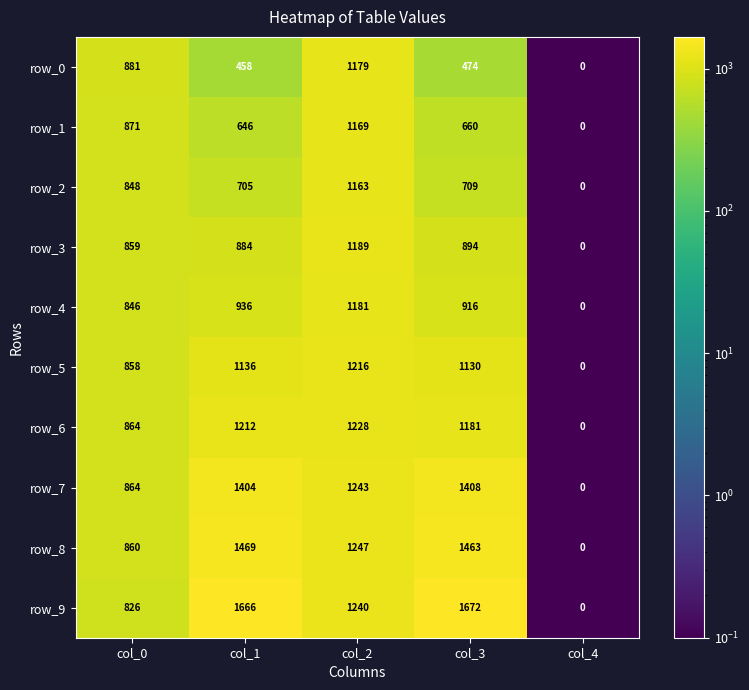

Which series has the largest total across all categories?

row_9